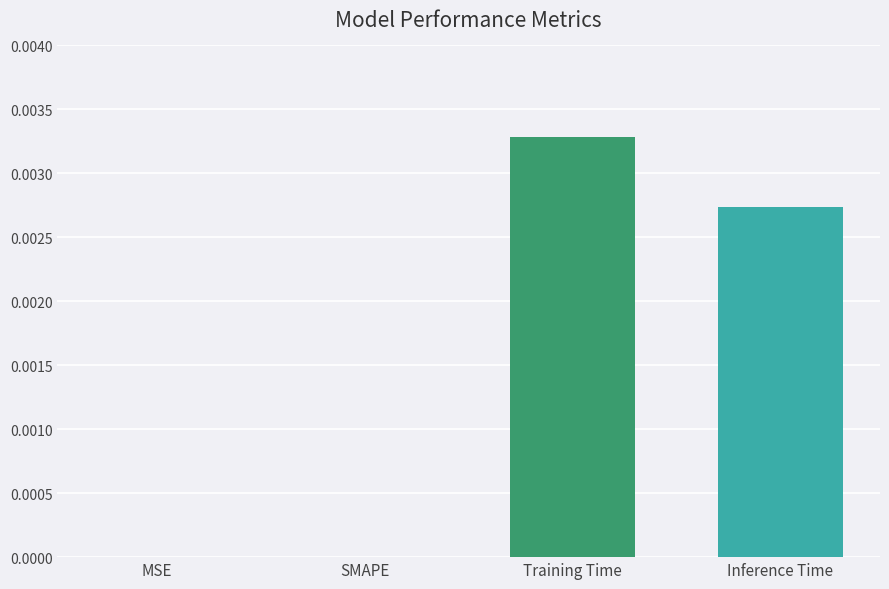

Are the bars horizontal?

No